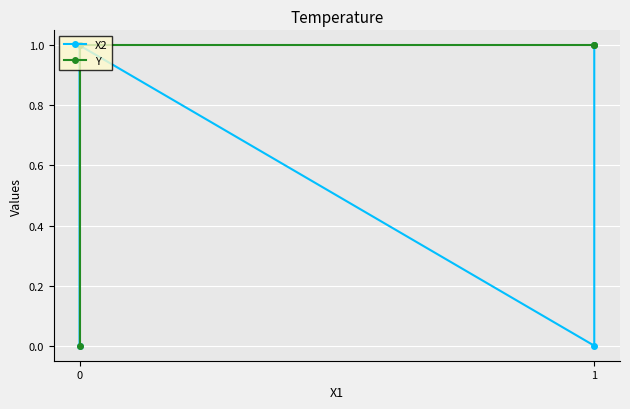

How many lines are shown in the chart?

2